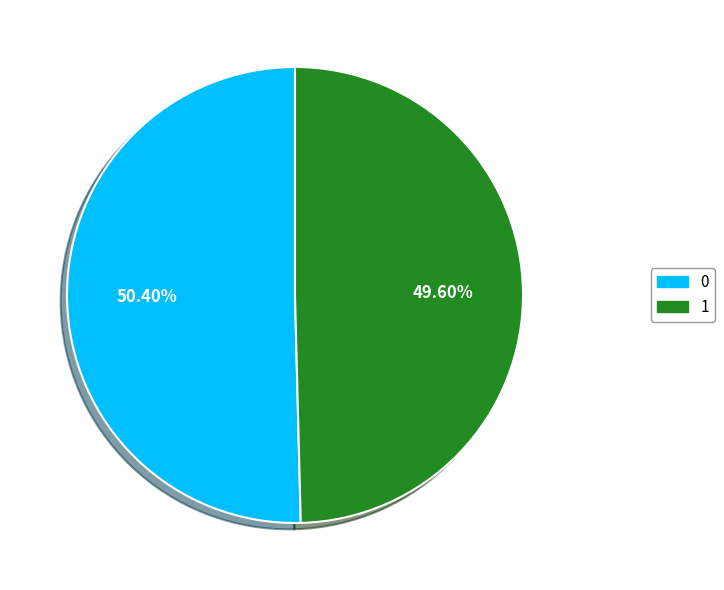

Rank the categories by value from lowest to highest.

1, 0